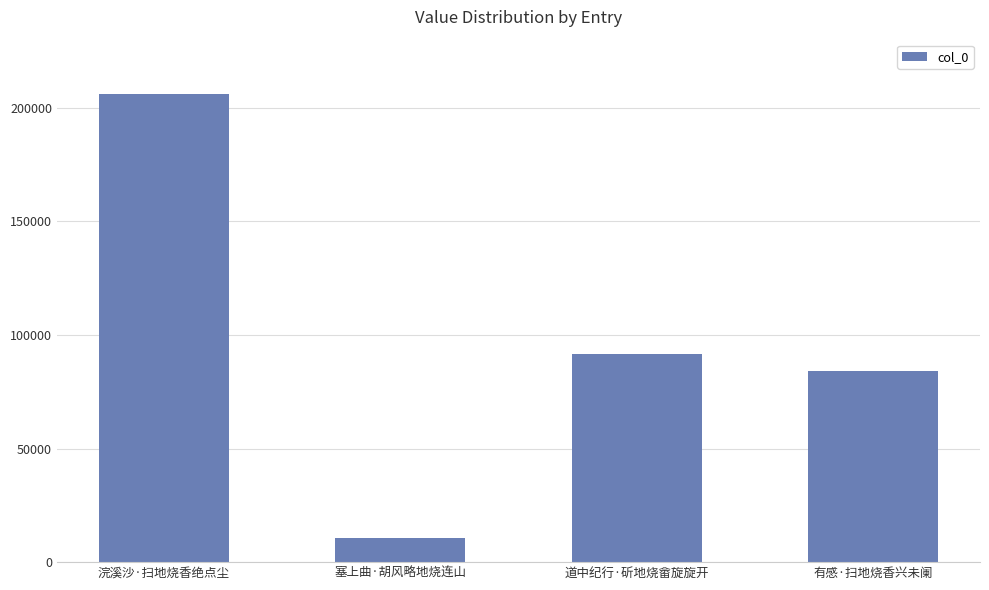

The chart shows a value of 206027 at 浣溪沙·扫地烧香绝点尘. True or false?

True